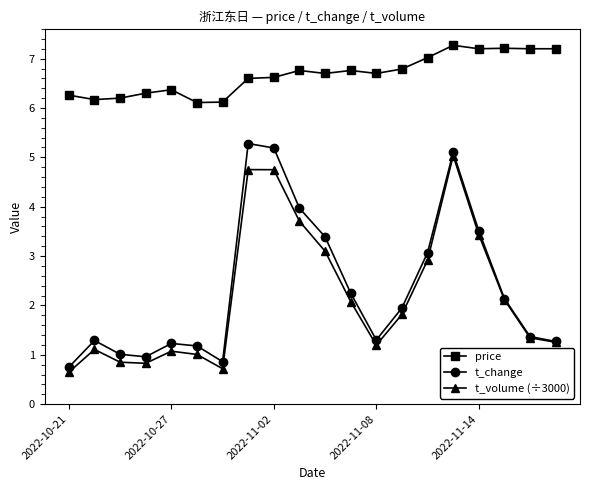

What is the minimum value for price?

6.1